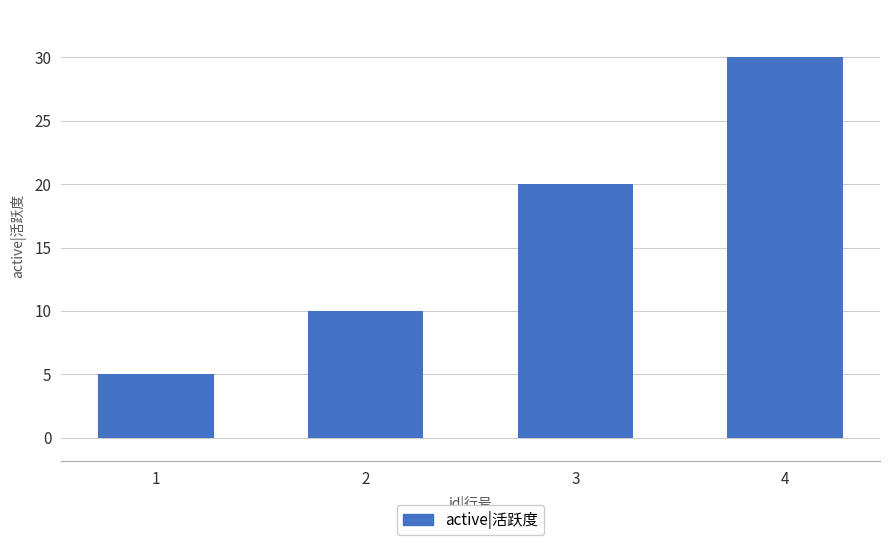

What is the change in value from 2 to 3?

+10